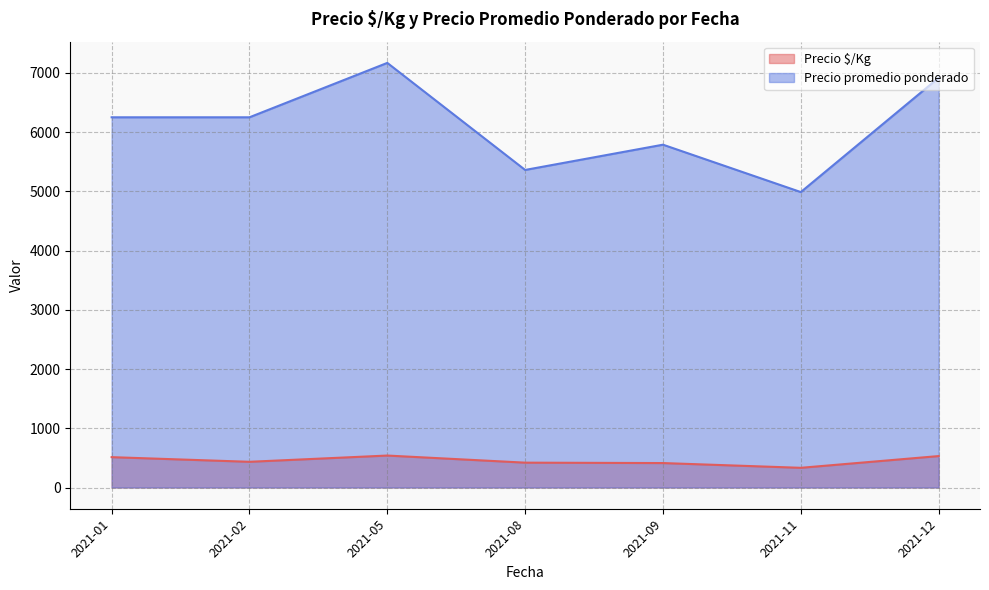

How many distinct data groups are displayed?

2